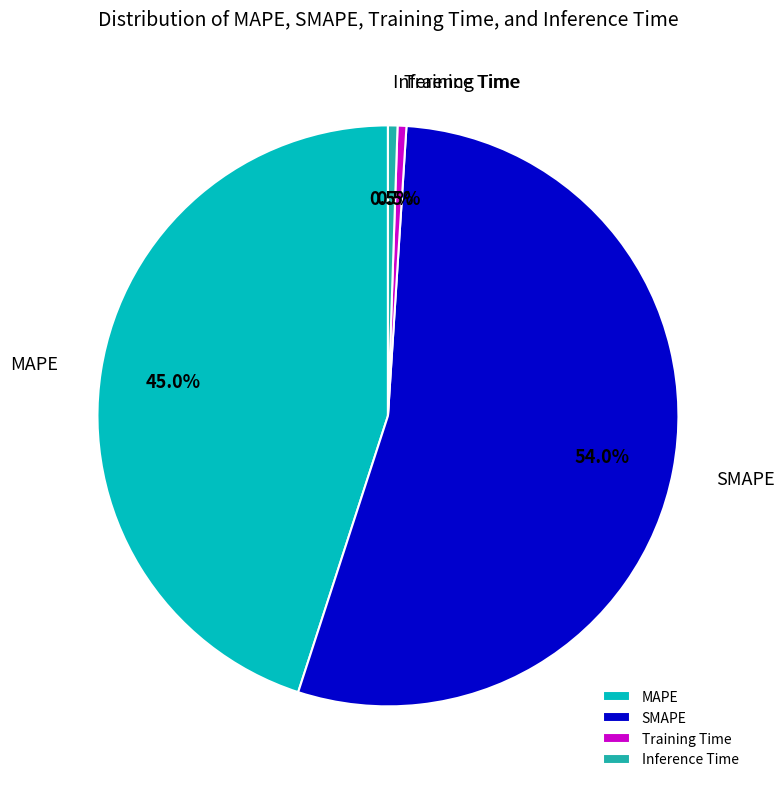

What is the total percentage of Inference Time and Training Time?

1.0%